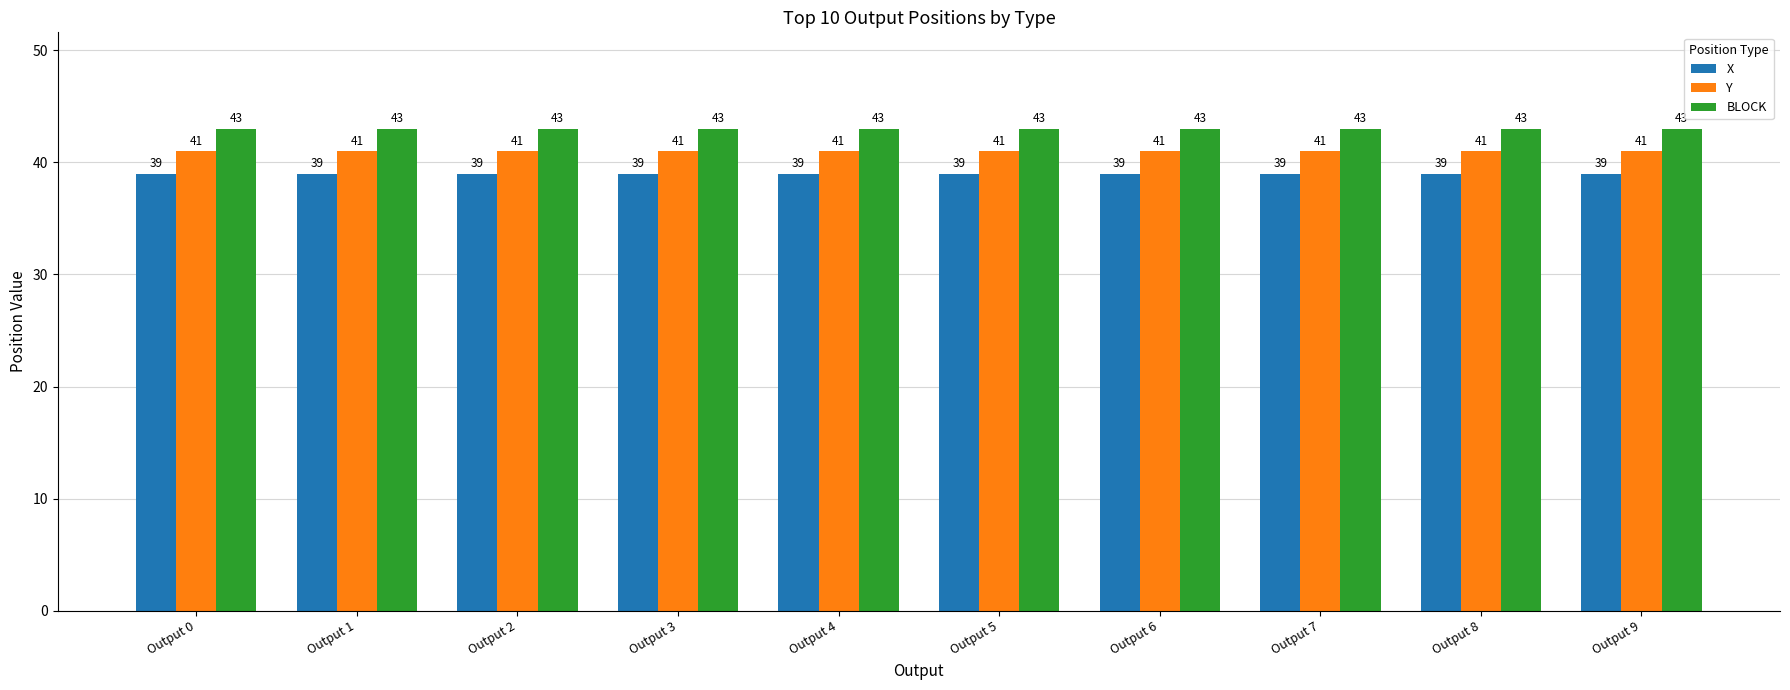

How many groups of bars are there?

10